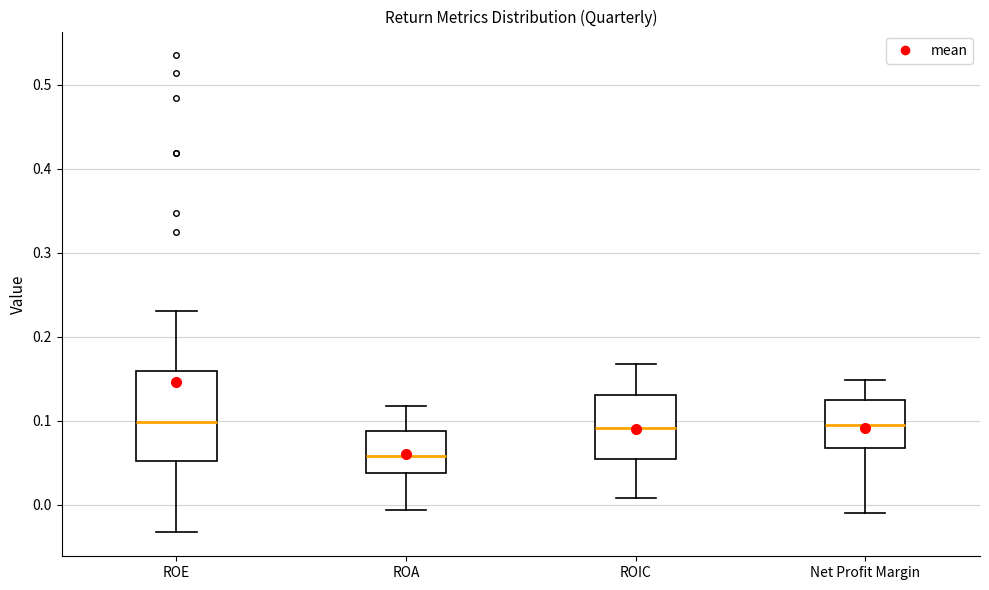

Reading left to right, read every box against the y-axis: the position of its median line, the range the box covers, and the ends of its whiskers. The values are not printed on the chart, so give them approximately, as read against the axis.

ROE: median 0.10, box 0.05 to 0.16, whiskers -0.03 to 0.23
ROA: median 0.06, box 0.04 to 0.09, whiskers -0.01 to 0.12
ROIC: median 0.09, box 0.05 to 0.13, whiskers 0.01 to 0.17
Net Profit Margin: median 0.10, box 0.07 to 0.12, whiskers -0.01 to 0.15